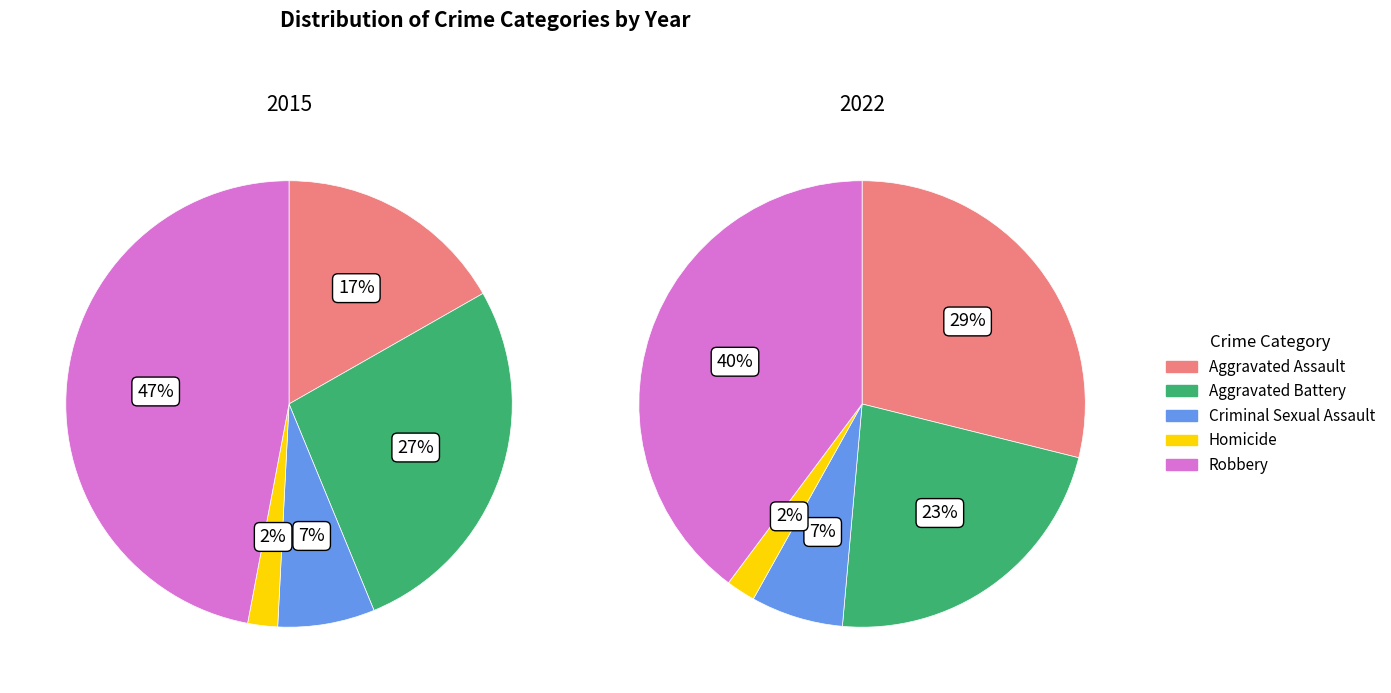

Is Robbery the majority of the pie?

No